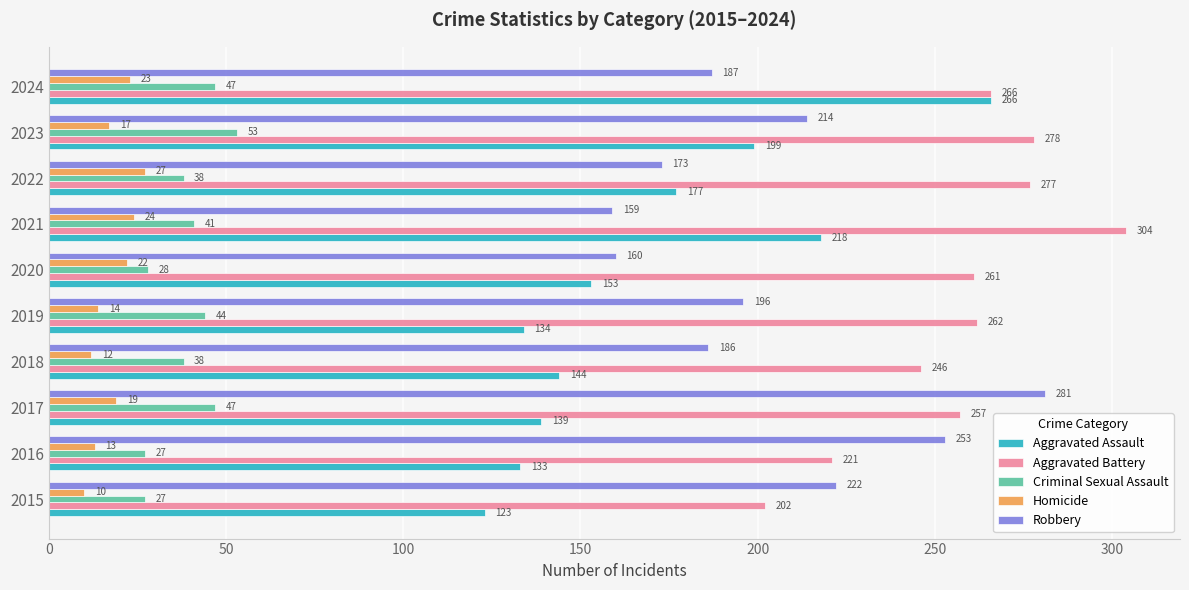

Between 2016 and 2023, which series saw the biggest shift?

Aggravated Assault